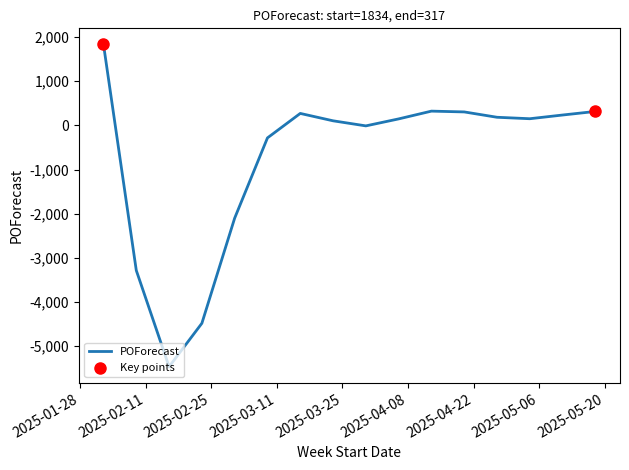

What is the minimum value shown in the chart?

-5464